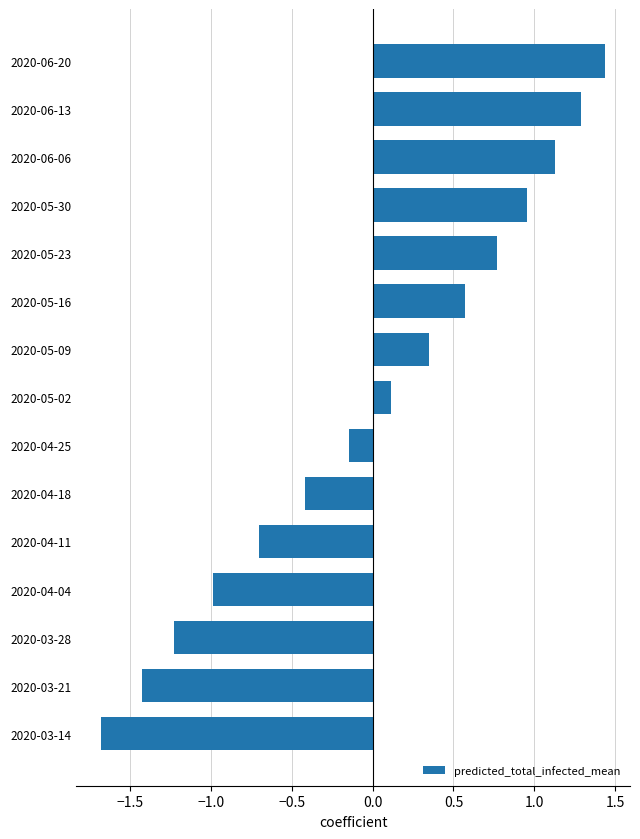

What value does the data have at 2020-04-11?

-0.7